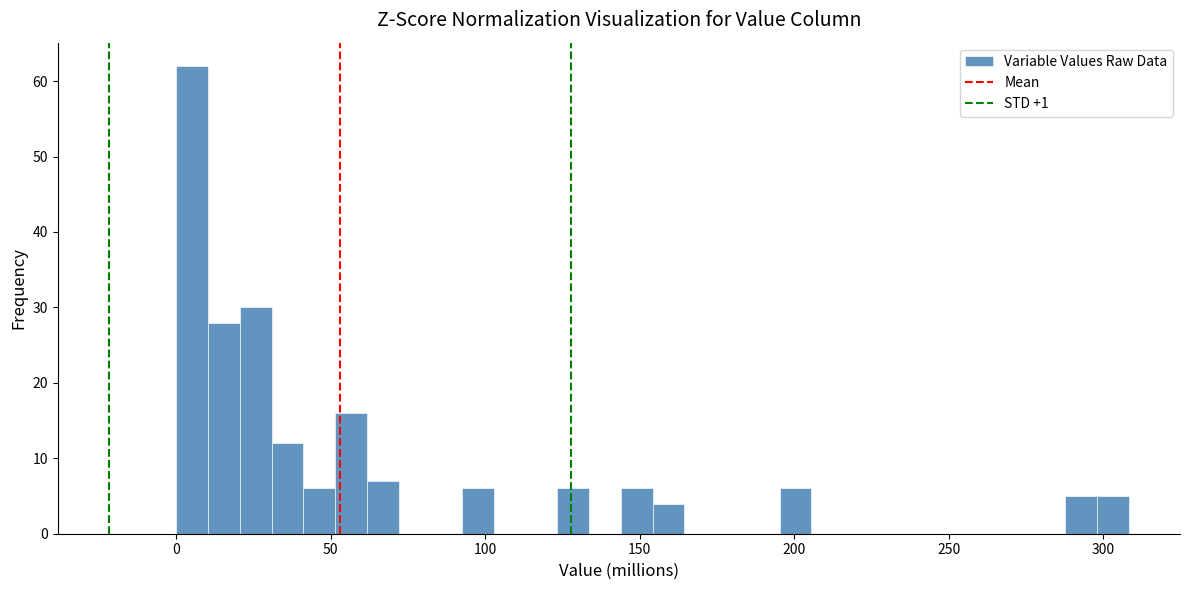

Read against the x-axis, roughly where is the centre of the tallest bar?

5